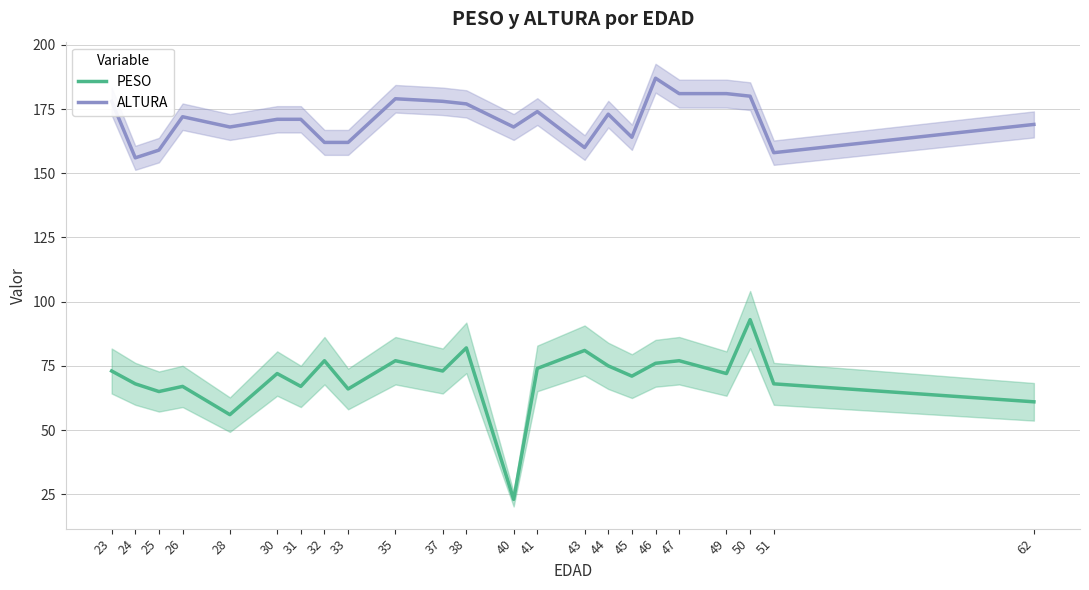

Rank the categories by PESO value from highest to lowest.

50, 38, 43, 32, 35, 47, 46, 44, 41, 23, 37, 30, 49, 45, 24, 51, 26, 31, 33, 25, 62, 28, 40